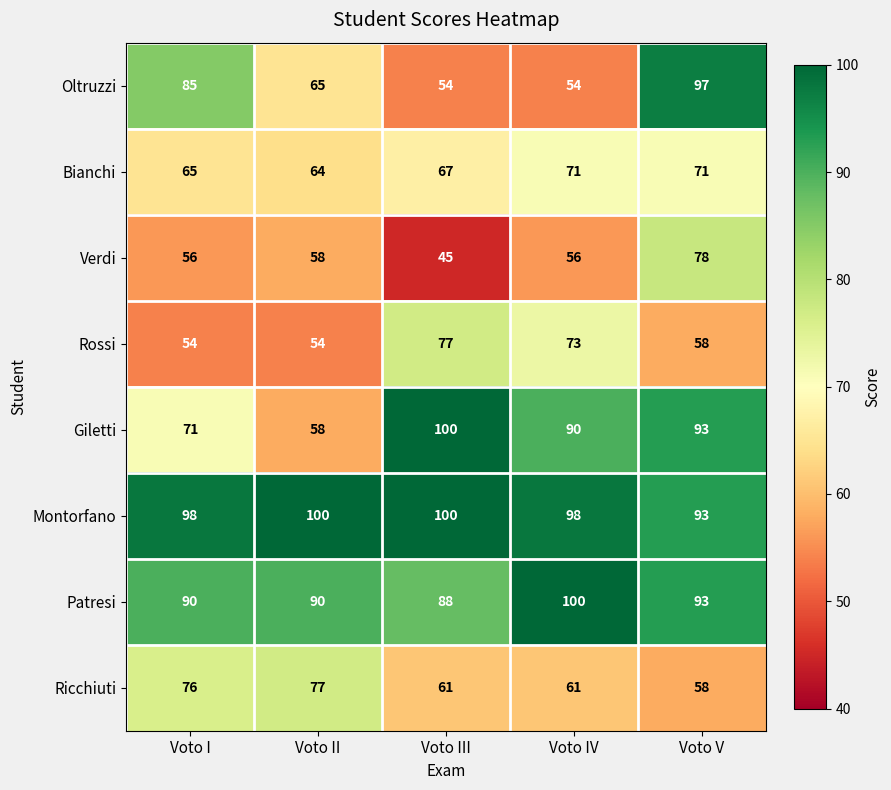

Between Voto I and Voto III, which series saw the biggest shift?

Oltruzzi